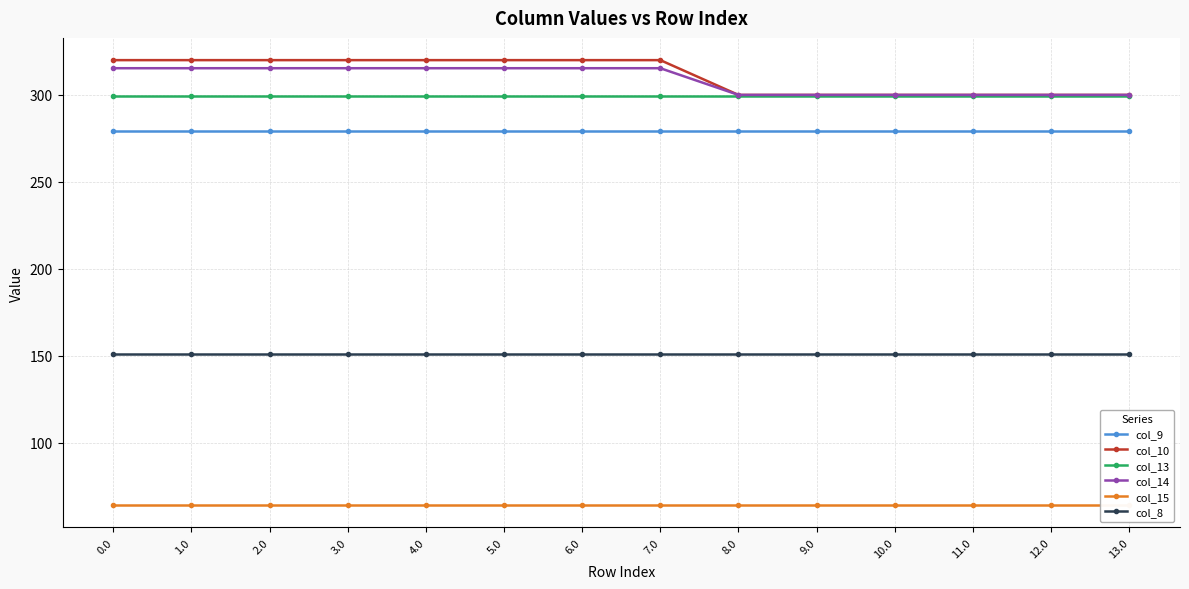

What value does the col_14 series have at 11.0?

300.0